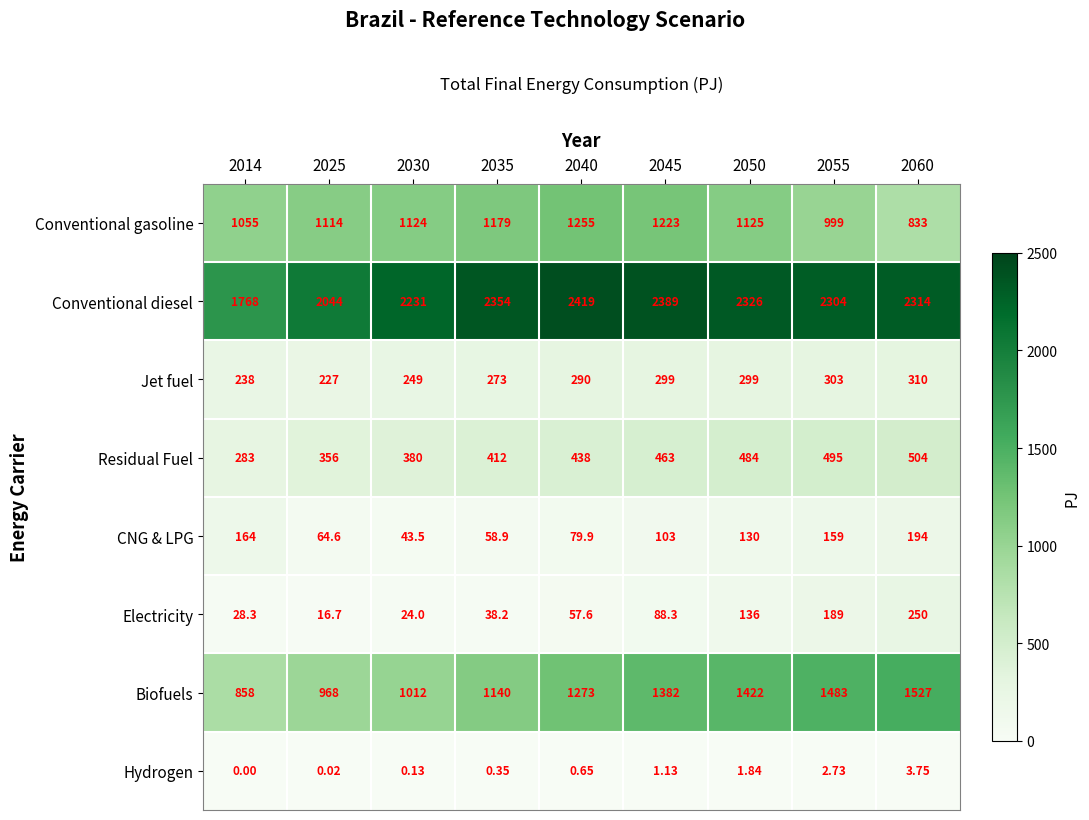

At 2055, list the series in order from smallest to largest.

Hydrogen, CNG & LPG, Electricity, Jet fuel, Residual Fuel, Conventional gasoline, Biofuels, Conventional diesel